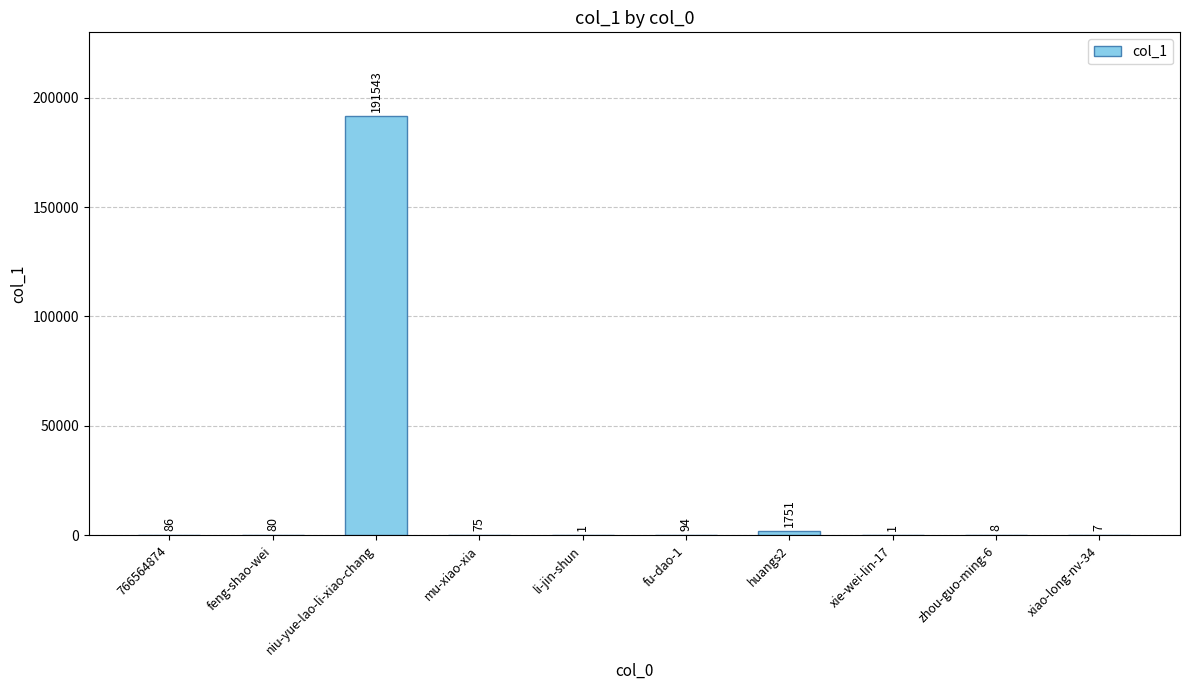

The value at niu-yue-lao-li-xiao-chang is 284661. True or false?

False